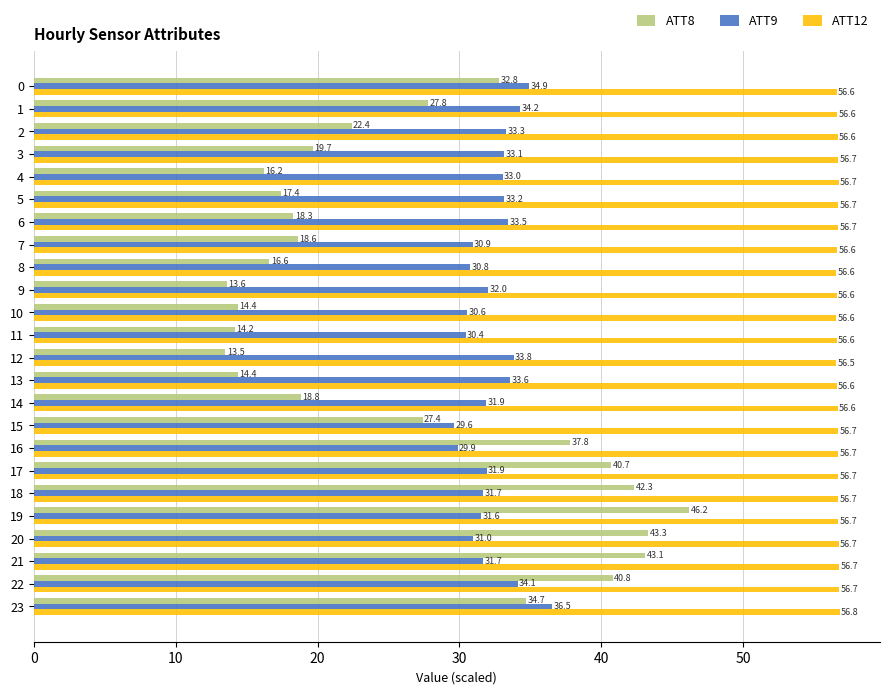

How many data points does each series have?

24